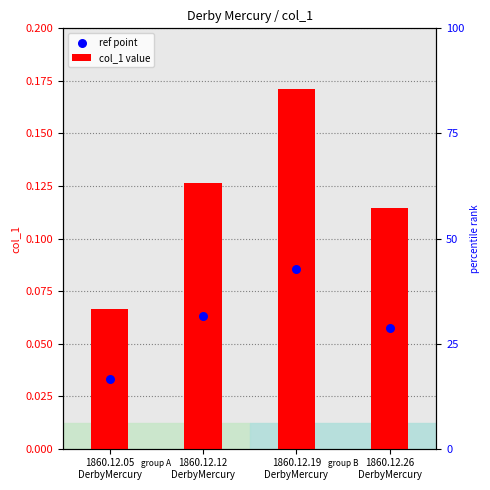

Which series contains the lowest Y value?

ref point